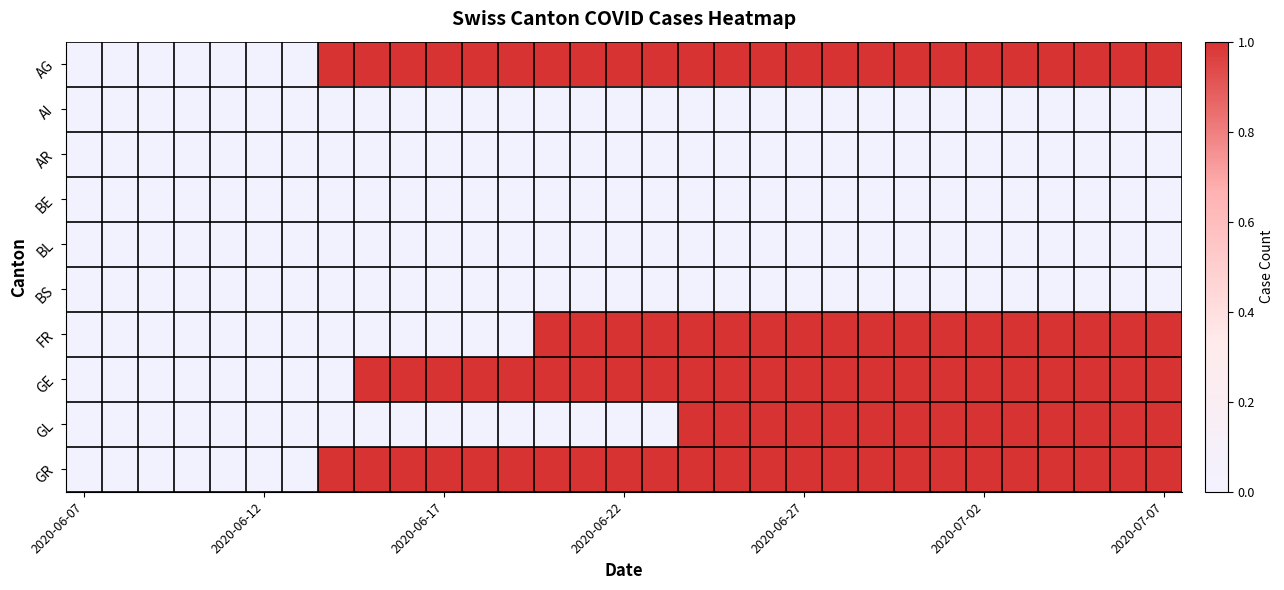

Count the number of data series in this chart.

10